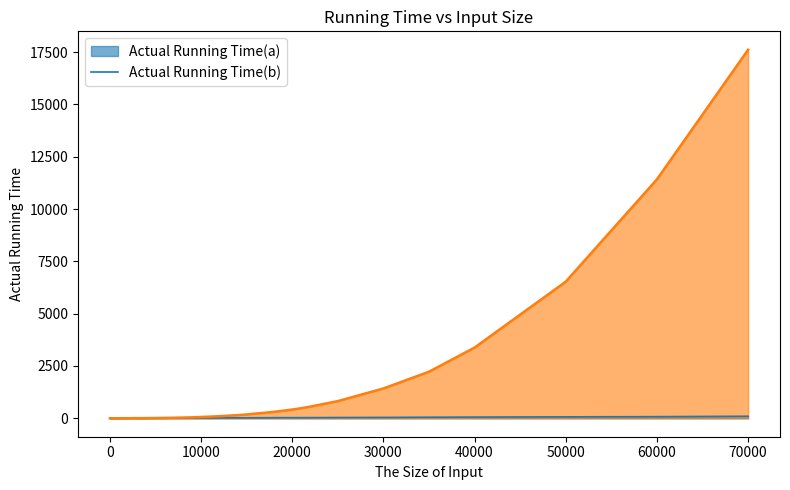

What is the greatest value displayed?

17616